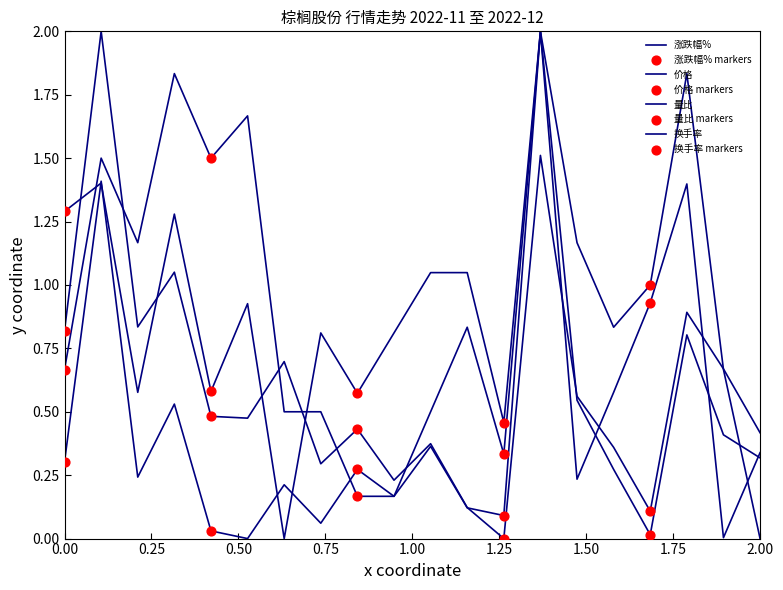

Does the chart have visible grid lines?

No